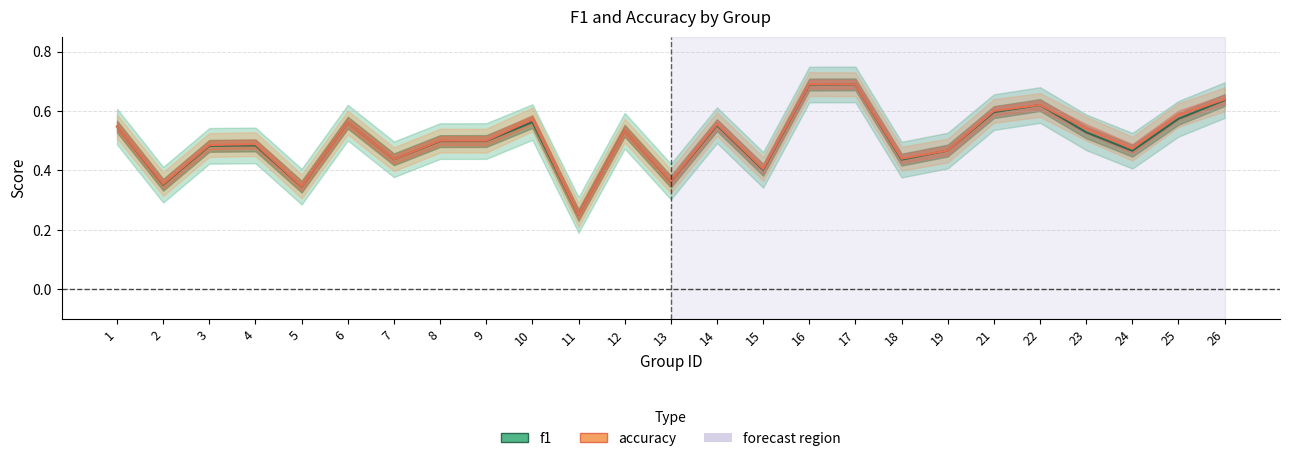

Reading left to right, list all the values displayed in this chart.

f1: 1=0.5	2=0.4	3=0.5	4=0.5	5=0.3	6=0.6	7=0.4	8=0.5	9=0.5	10=0.6	11=0.2	12=0.5	13=0.4	14=0.6	15=0.4	16=0.7	17=0.7	18=0.4	19=0.5	21=0.6	22=0.6	23=0.5	24=0.5	25=0.6	26=0.6
accuracy: 1=0.5	2=0.4	3=0.5	4=0.5	5=0.3	6=0.6	7=0.4	8=0.5	9=0.5	10=0.6	11=0.2	12=0.5	13=0.4	14=0.6	15=0.4	16=0.7	17=0.7	18=0.4	19=0.5	21=0.6	22=0.6	23=0.5	24=0.5	25=0.6	26=0.6